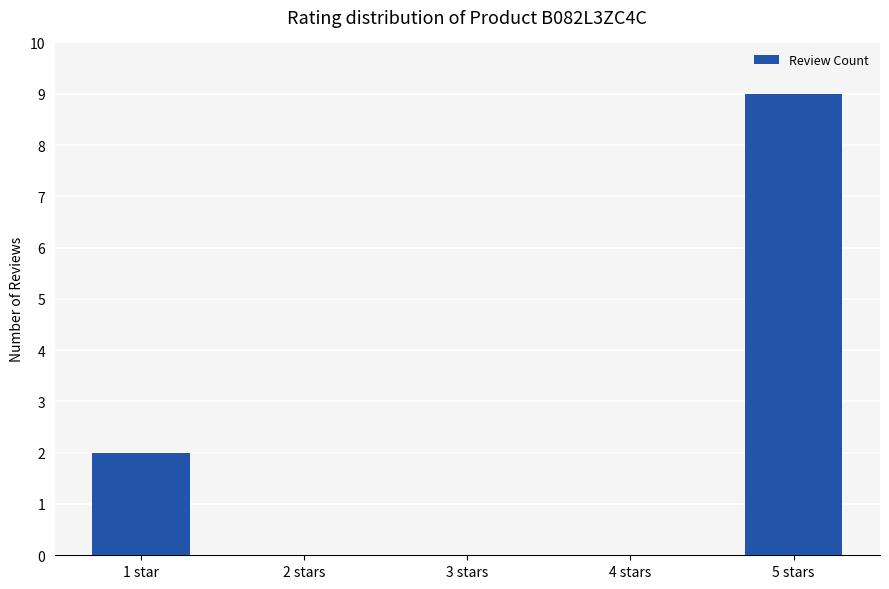

Reading right to left, transcribe all the data shown in this chart.

9	0	0	0	2